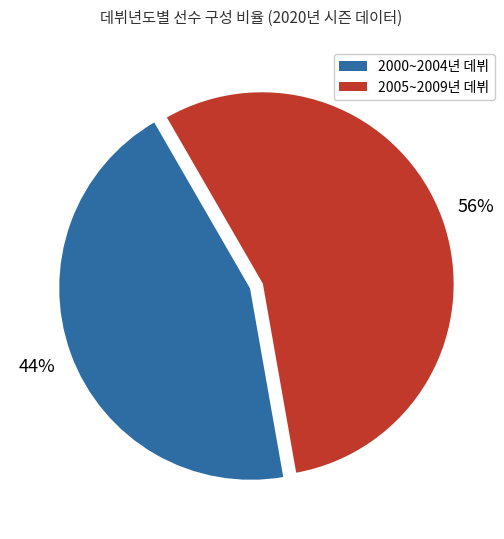

To the nearest percent, what is the average slice percentage?

50%